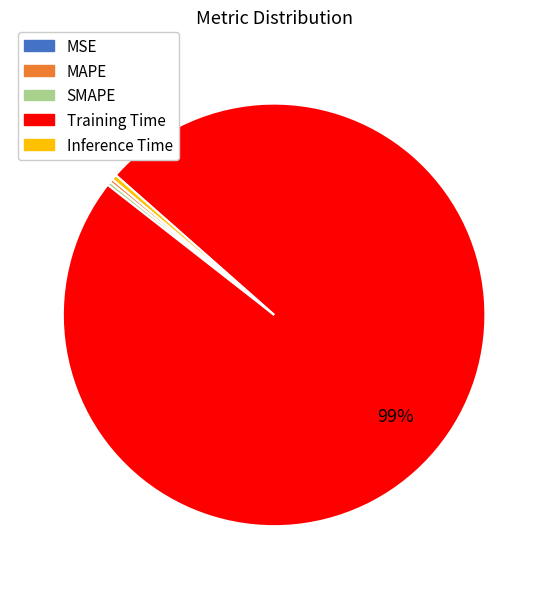

Which category has the biggest portion of the pie?

Training Time